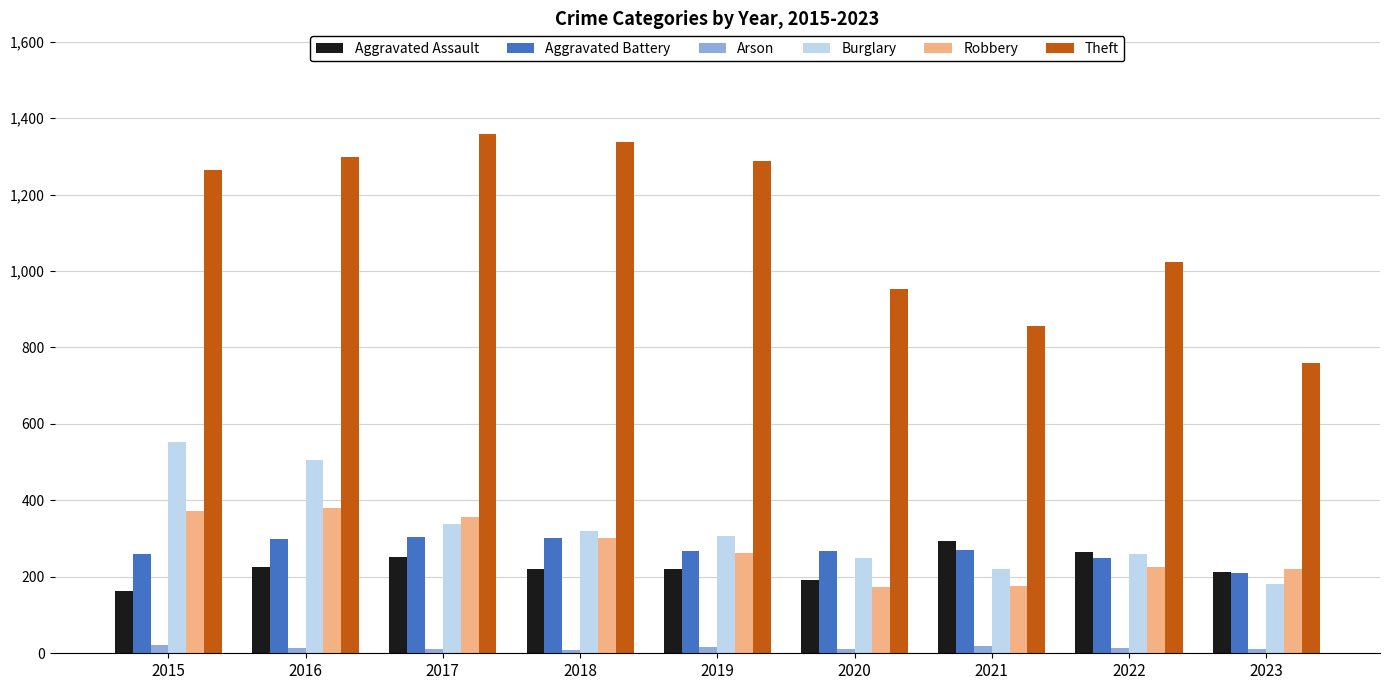

What is the sum of the Burglary values at 2021 and 2015?

772